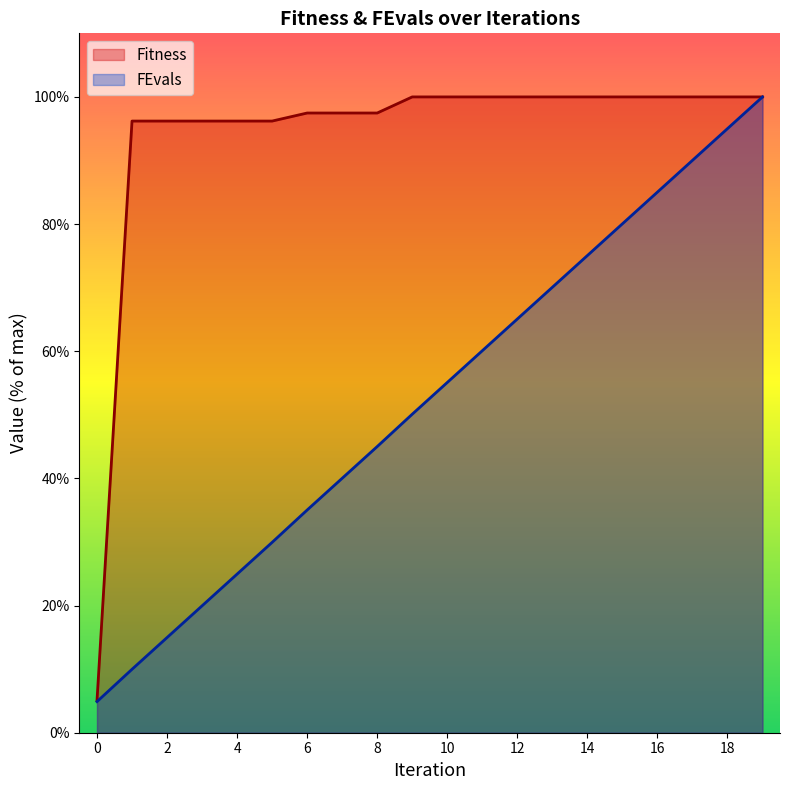

Which series has the largest total across all categories?

Fitness